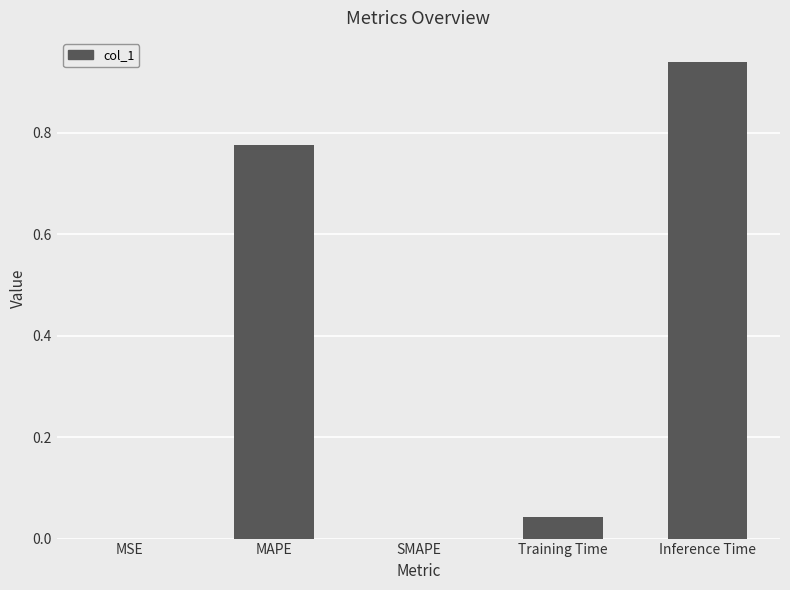

The value at Inference Time is 0.5. True or false?

False